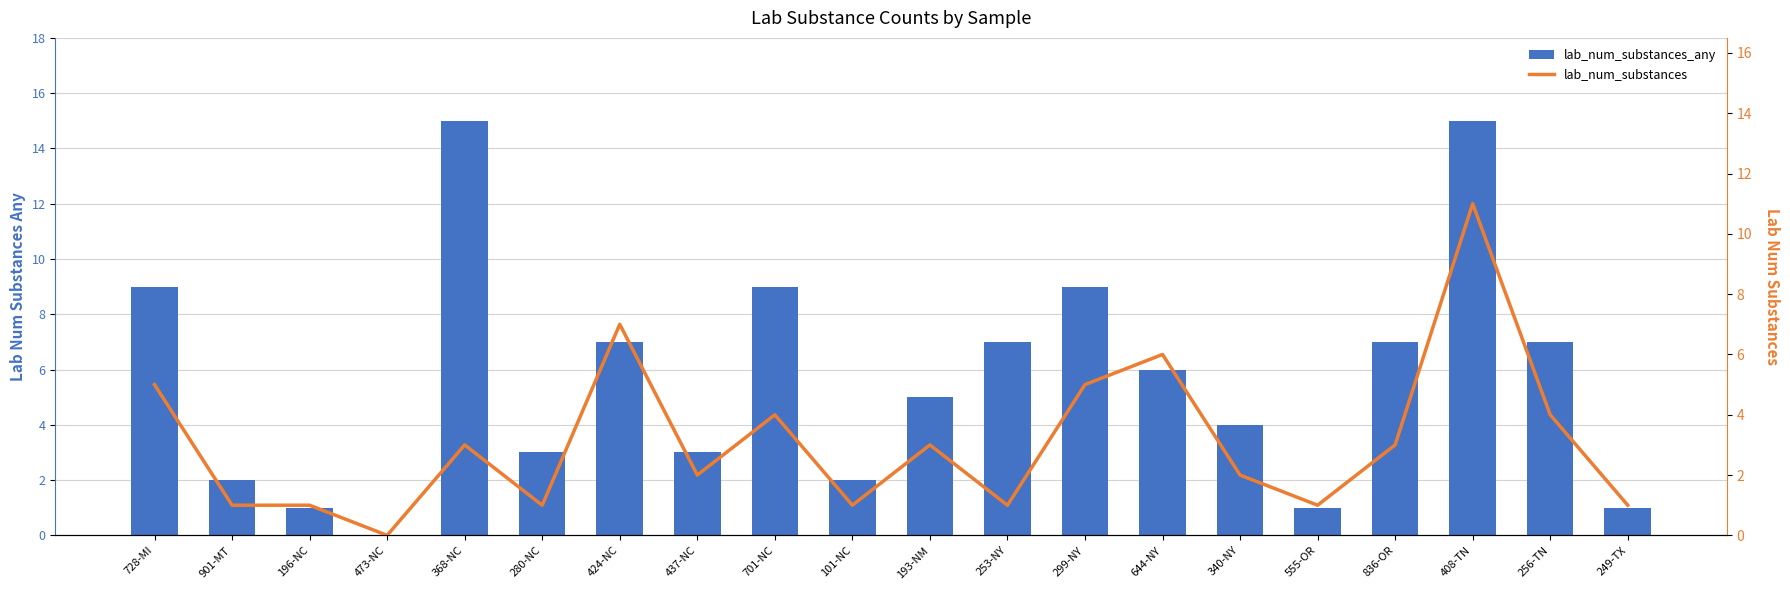

What are all the series names shown in the legend?

lab_num_substances_any, lab_num_substances